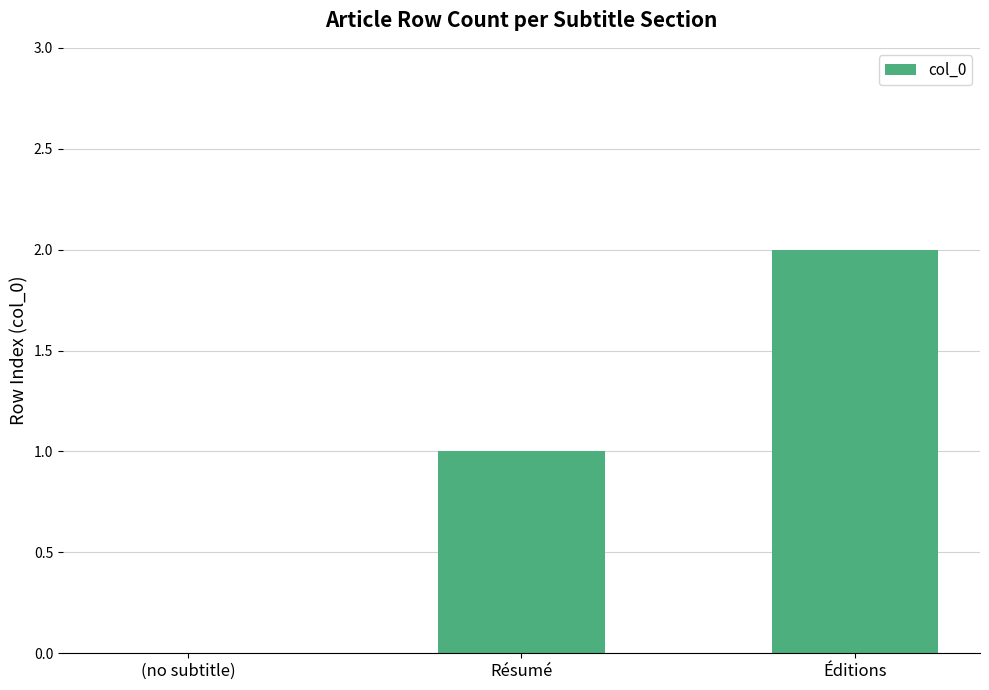

What is the change in value from (no subtitle) to Résumé?

+1